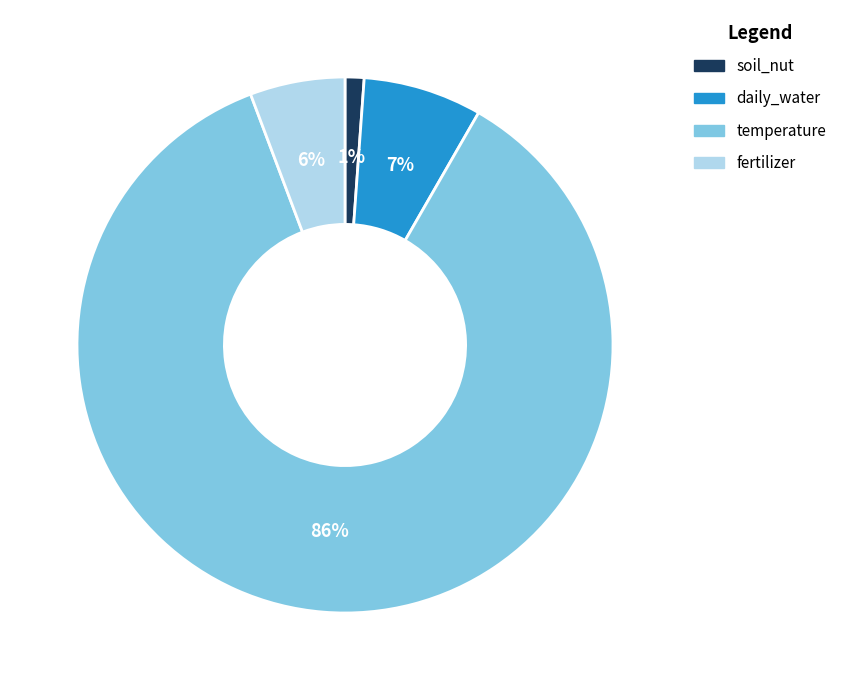

To the nearest percent, what is the difference between the temperature and daily_water slice percentages?

79%